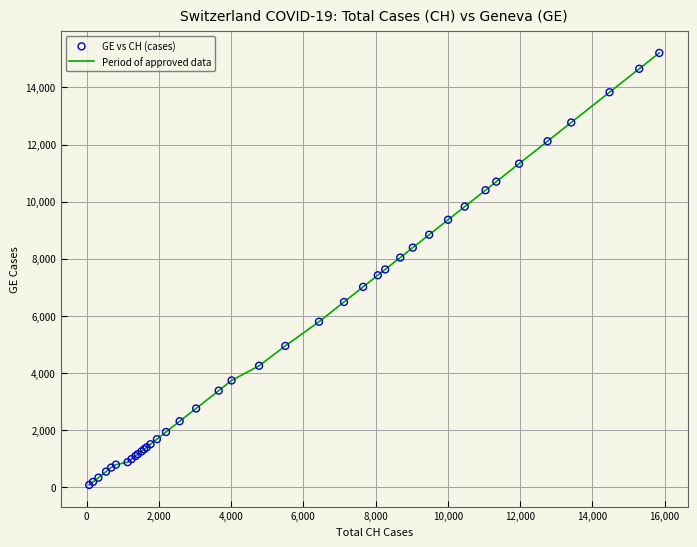

What is the difference between the maximum and minimum values?

15135